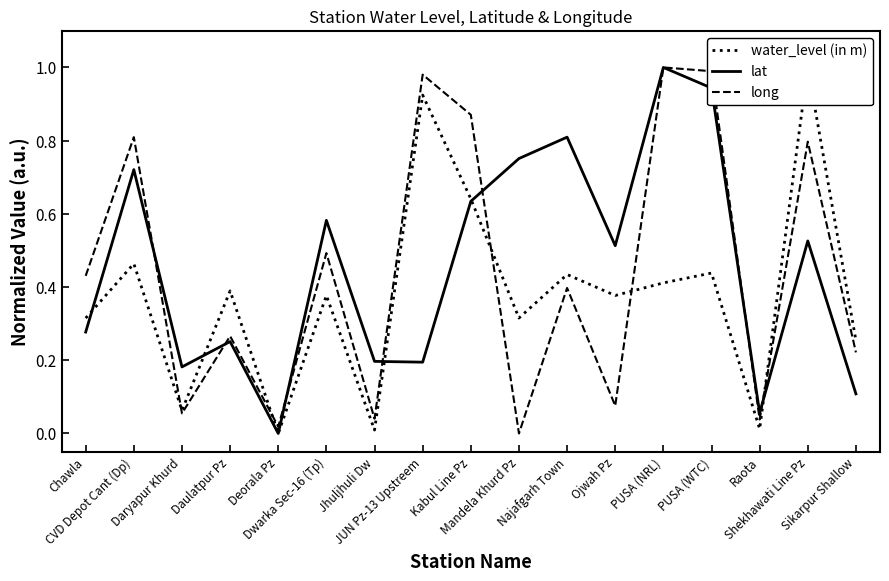

What is the difference between the highest and lowest values at PUSA (WTC)?

0.6